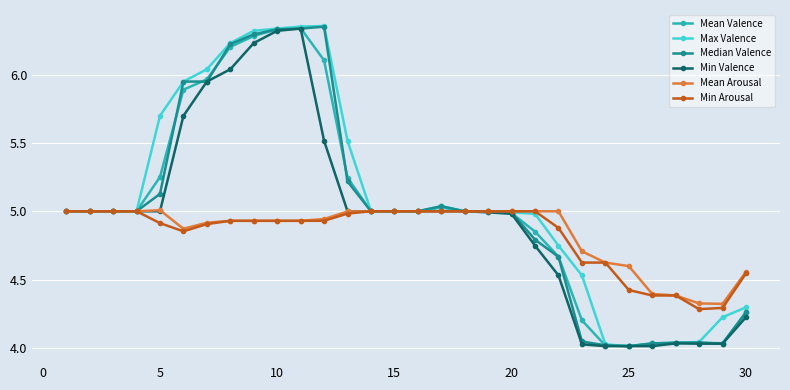

Which series changed the most between 20 and 30?

Min Valence